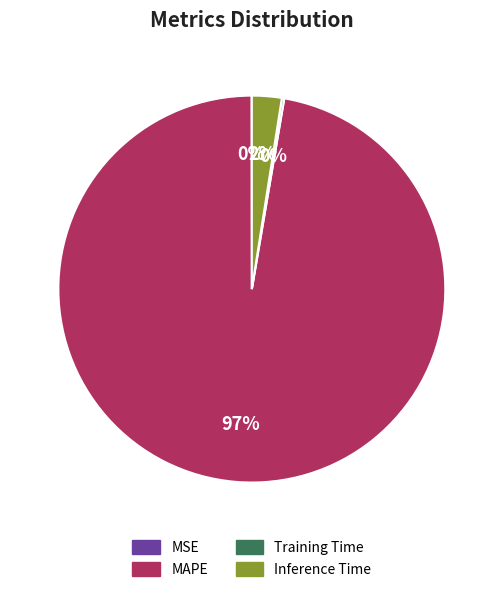

Does any single category account for the majority?

Yes